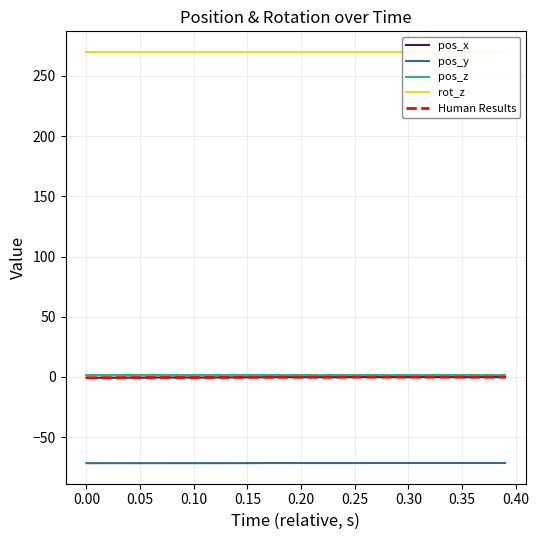

What is the value of the rot_z point at the 19th from the left?

270.0